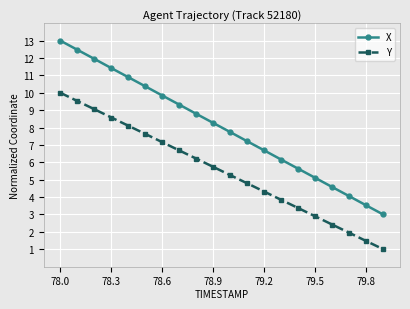

How many lines are shown in the chart?

2